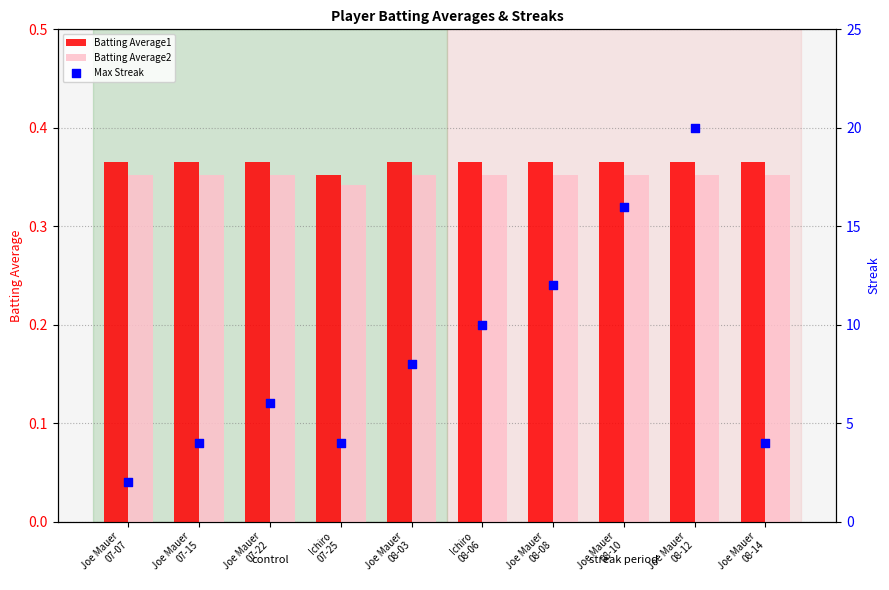

Which series has the largest total across all categories?

Max Streak